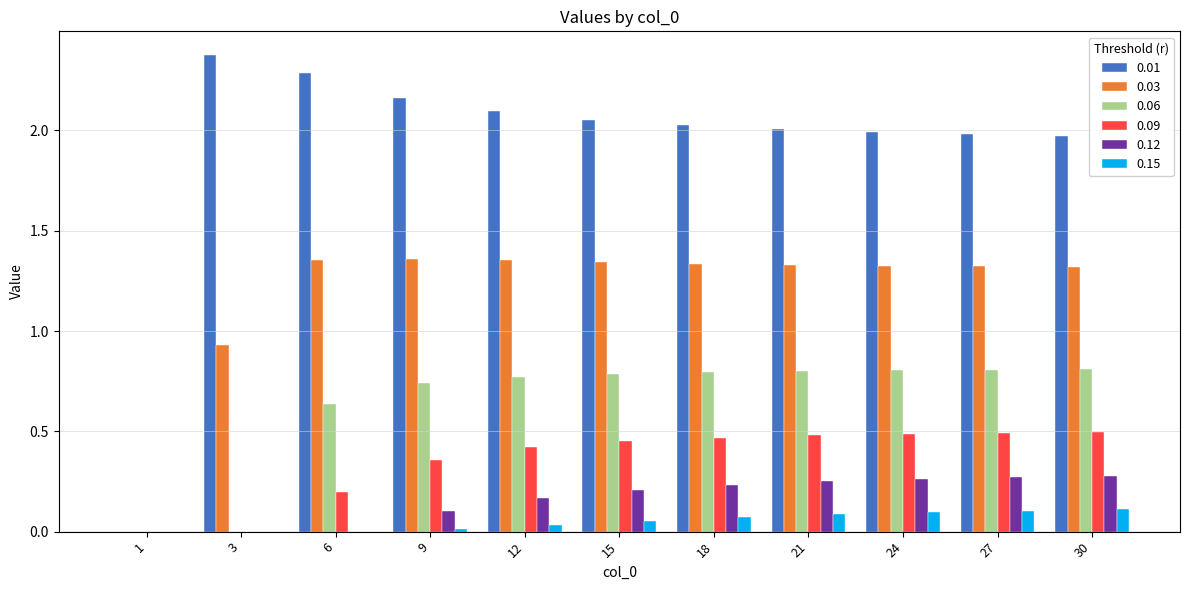

Is the value of 0.01 at 27 greater than the value of 0.12 at 3?

Yes